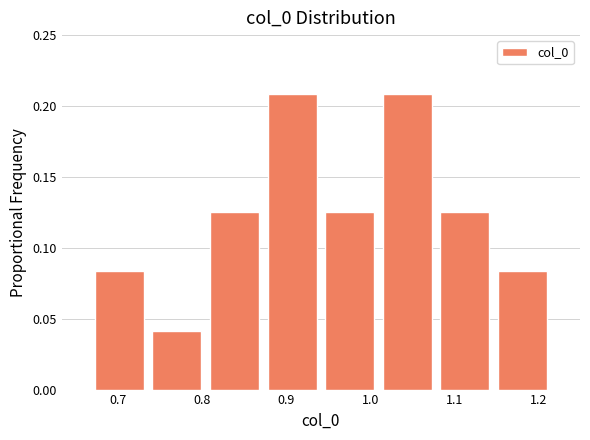

What is the height of the bar covering 0.74 to 0.80 on the x-axis? Neither the bar edges nor the heights are printed on the chart, so give them approximately, as read against the axes.

0.040